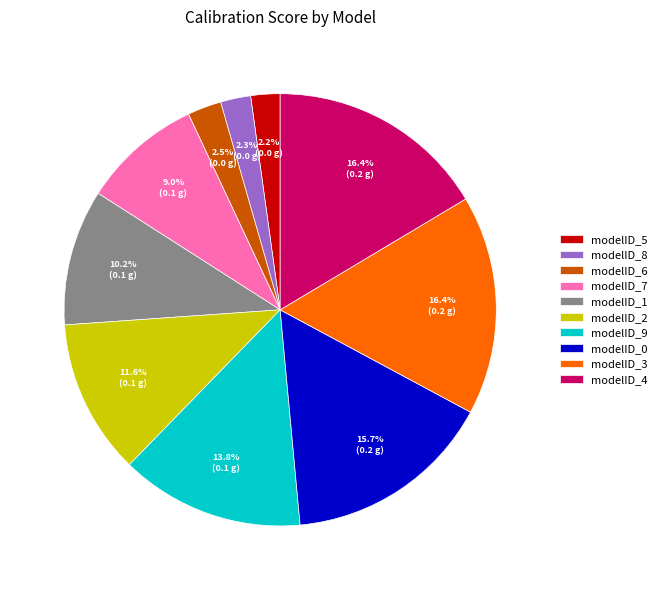

Combined, do modelID_3 and modelID_1 account for over 50%?

No